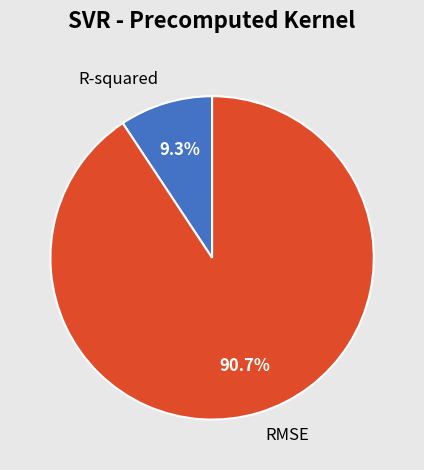

What percentage is NOT represented by RMSE?

9.3%